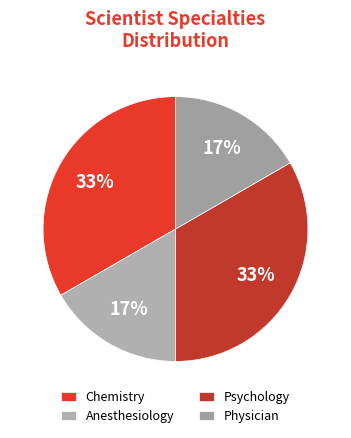

Which category has the smallest portion of the pie?

Anesthesiology